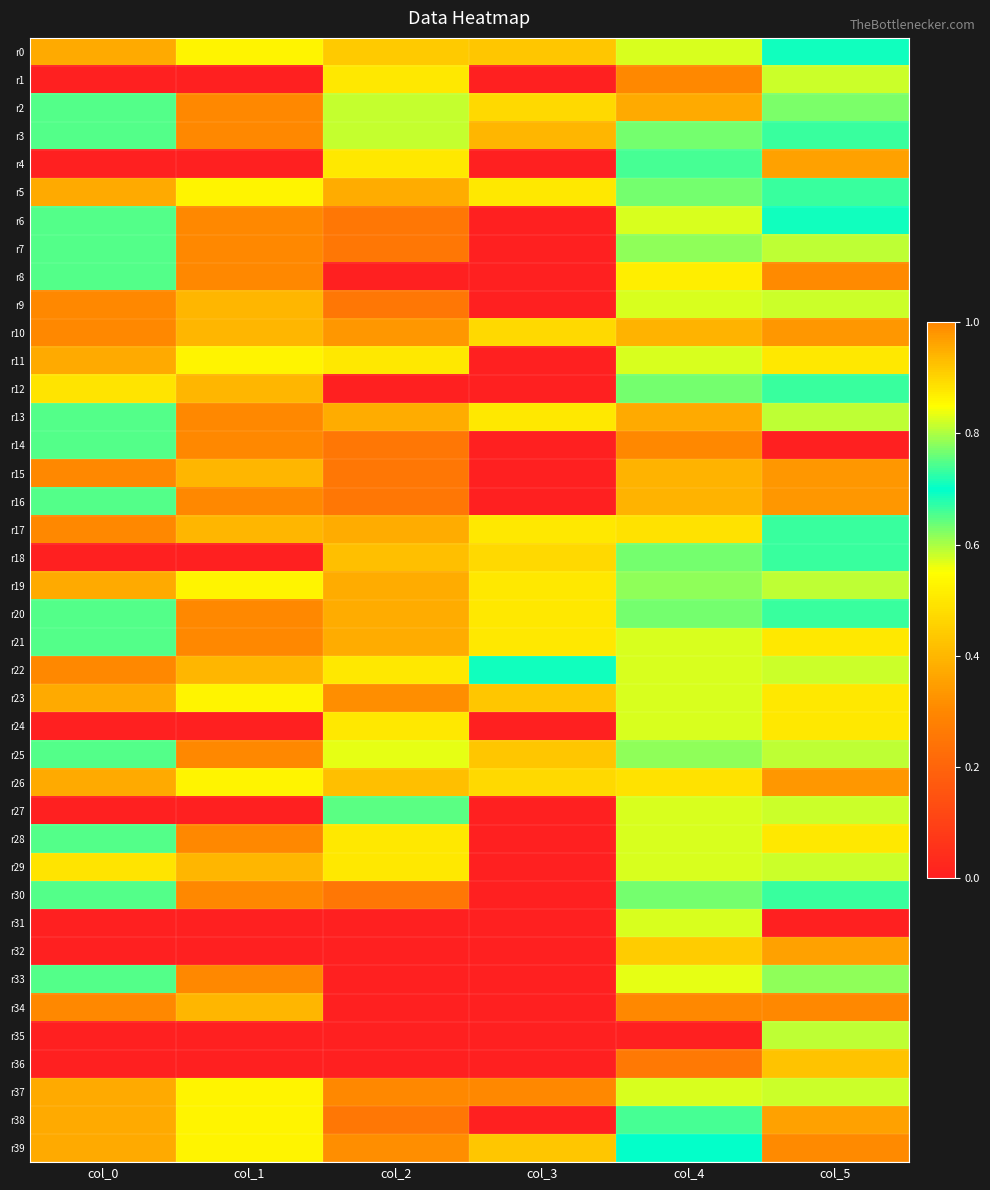

Reading left to right, what are all the values shown in this chart?

r0: col_0=0.4	col_1=0.9	col_2=0.4	col_3=0.4	col_4=0.8	col_5=0.7
r1: col_0=0.0	col_1=0.0	col_2=0.5	col_3=0.0	col_4=1.0	col_5=0.6
r2: col_0=0.7	col_1=1.0	col_2=0.6	col_3=0.5	col_4=1.0	col_5=0.8
r3: col_0=0.7	col_1=1.0	col_2=0.6	col_3=0.9	col_4=0.8	col_5=0.7
r4: col_0=0.0	col_1=0.0	col_2=0.5	col_3=0.0	col_4=0.7	col_5=0.4
r5: col_0=0.4	col_1=0.9	col_2=0.4	col_3=0.5	col_4=0.8	col_5=0.7
r6: col_0=0.7	col_1=1.0	col_2=0.2	col_3=0.0	col_4=0.8	col_5=0.7
r7: col_0=0.7	col_1=1.0	col_2=0.2	col_3=0.0	col_4=0.8	col_5=0.6
r8: col_0=0.7	col_1=1.0	col_2=0.0	col_3=0.0	col_4=0.9	col_5=0.3
r9: col_0=1.0	col_1=0.9	col_2=0.2	col_3=0.0	col_4=0.8	col_5=0.6
r10: col_0=1.0	col_1=0.9	col_2=0.3	col_3=0.5	col_4=0.9	col_5=0.3
r11: col_0=0.4	col_1=0.9	col_2=0.5	col_3=0.0	col_4=0.8	col_5=0.5
r12: col_0=0.5	col_1=0.9	col_2=0.0	col_3=0.0	col_4=0.8	col_5=0.7
r13: col_0=0.7	col_1=1.0	col_2=0.4	col_3=0.5	col_4=1.0	col_5=0.6
r14: col_0=0.7	col_1=1.0	col_2=0.2	col_3=0.0	col_4=1.0	col_5=0.0
r15: col_0=1.0	col_1=0.9	col_2=0.2	col_3=0.0	col_4=0.9	col_5=0.3
r16: col_0=0.7	col_1=1.0	col_2=0.2	col_3=0.0	col_4=0.9	col_5=0.3
r17: col_0=1.0	col_1=0.9	col_2=0.4	col_3=0.5	col_4=0.9	col_5=0.7
r18: col_0=0.0	col_1=0.0	col_2=0.4	col_3=0.5	col_4=0.8	col_5=0.7
r19: col_0=0.4	col_1=0.9	col_2=0.4	col_3=0.5	col_4=0.8	col_5=0.6
r20: col_0=0.7	col_1=1.0	col_2=0.4	col_3=0.5	col_4=0.8	col_5=0.7
r21: col_0=0.7	col_1=1.0	col_2=0.4	col_3=0.5	col_4=0.8	col_5=0.5
r22: col_0=1.0	col_1=0.9	col_2=0.5	col_3=0.7	col_4=0.8	col_5=0.6
r23: col_0=0.4	col_1=0.9	col_2=0.3	col_3=0.4	col_4=0.8	col_5=0.5
r24: col_0=0.0	col_1=0.0	col_2=0.5	col_3=0.0	col_4=0.8	col_5=0.5
r25: col_0=0.7	col_1=1.0	col_2=0.6	col_3=0.4	col_4=0.8	col_5=0.6
r26: col_0=0.4	col_1=0.9	col_2=0.4	col_3=0.5	col_4=0.9	col_5=0.3
r27: col_0=0.0	col_1=0.0	col_2=0.8	col_3=0.0	col_4=0.8	col_5=0.6
r28: col_0=0.7	col_1=1.0	col_2=0.5	col_3=0.0	col_4=0.8	col_5=0.5
r29: col_0=0.5	col_1=0.9	col_2=0.5	col_3=0.0	col_4=0.8	col_5=0.6
r30: col_0=0.7	col_1=1.0	col_2=0.2	col_3=0.0	col_4=0.8	col_5=0.7
r31: col_0=0.0	col_1=0.0	col_2=0.0	col_3=0.0	col_4=0.8	col_5=0.0
r32: col_0=0.0	col_1=0.0	col_2=0.0	col_3=0.0	col_4=0.9	col_5=0.4
r33: col_0=0.7	col_1=1.0	col_2=0.0	col_3=0.0	col_4=0.6	col_5=0.6
r34: col_0=1.0	col_1=0.9	col_2=0.0	col_3=0.0	col_4=0.3	col_5=1.0
r35: col_0=0.0	col_1=0.0	col_2=0.0	col_3=0.0	col_4=0.0	col_5=0.6
r36: col_0=0.0	col_1=0.0	col_2=0.0	col_3=0.0	col_4=0.3	col_5=0.9
r37: col_0=0.4	col_1=0.9	col_2=1.0	col_3=1.0	col_4=0.8	col_5=0.6
r38: col_0=0.4	col_1=0.9	col_2=0.2	col_3=0.0	col_4=0.7	col_5=0.4
r39: col_0=0.4	col_1=0.9	col_2=0.3	col_3=0.4	col_4=0.7	col_5=0.3